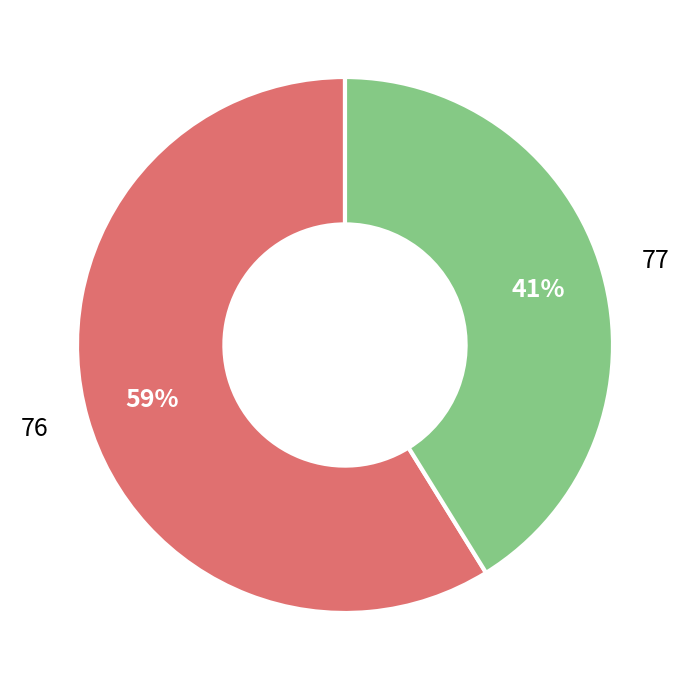

What is the largest slice in the pie chart?

76